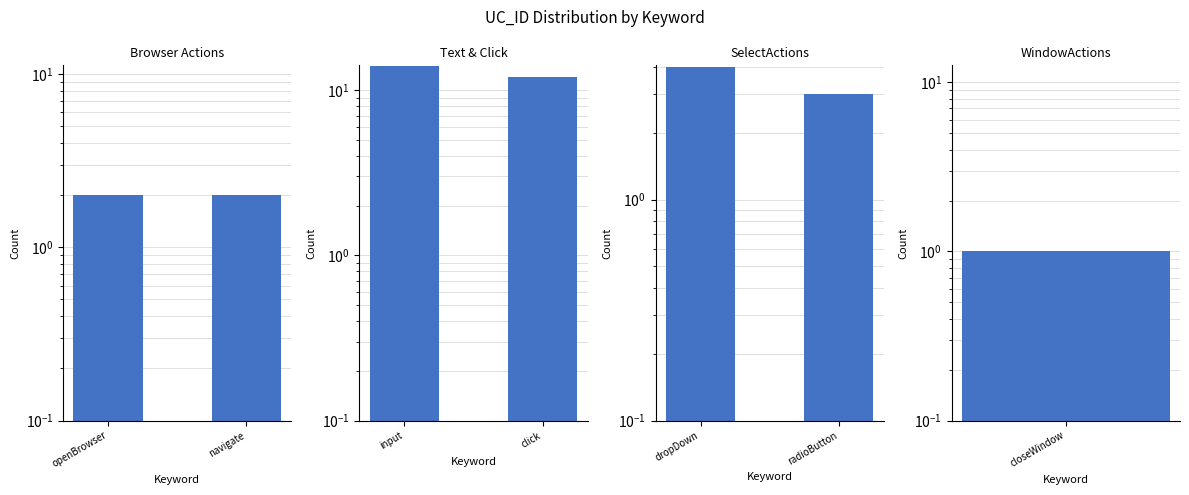

What is the sum of all Browser Actions values?

4